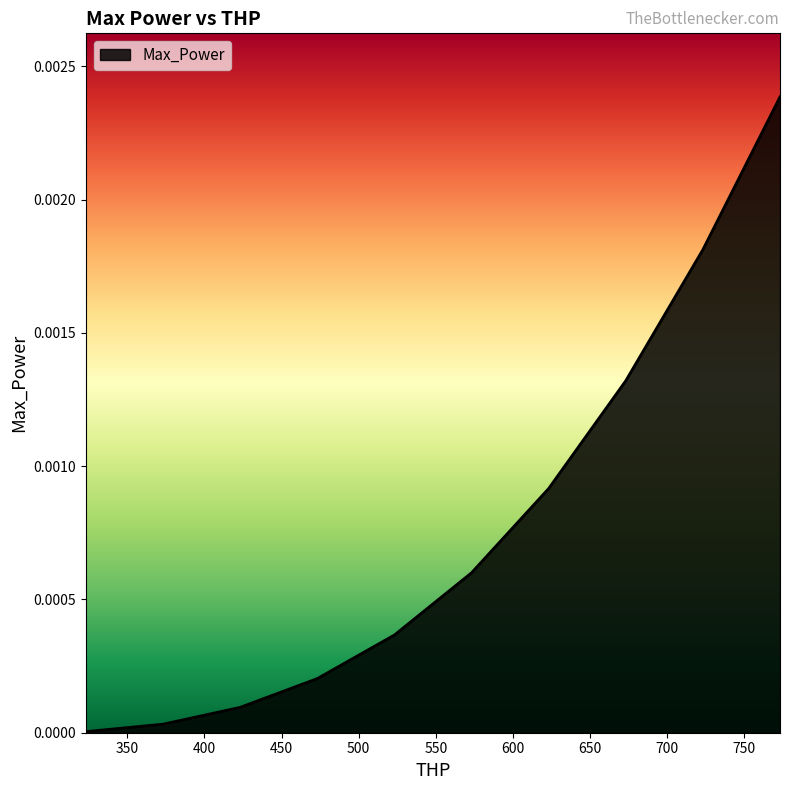

Count the number of categories in the chart.

10